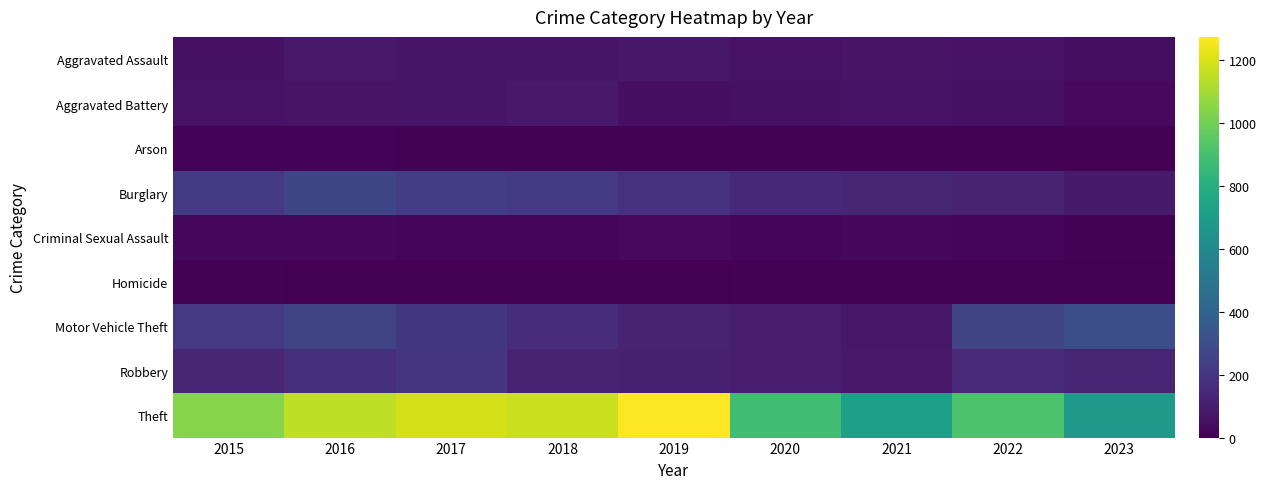

Reading left to right, extract all data points from this chart.

Aggravated Assault: 2015=56	2016=88	2017=72	2018=72	2019=80	2020=62	2021=66	2022=61	2023=46
Aggravated Battery: 2015=60	2016=66	2017=71	2018=86	2019=53	2020=57	2021=60	2022=56	2023=33
Arson: 2015=10	2016=12	2017=7	2018=7	2019=5	2020=7	2021=6	2022=3	2023=0
Burglary: 2015=216	2016=266	2017=237	2018=218	2019=182	2020=146	2021=133	2022=129	2023=90
Criminal Sexual Assault: 2015=29	2016=26	2017=22	2018=24	2019=31	2020=15	2021=26	2022=21	2023=7
Homicide: 2015=5	2016=4	2017=4	2018=4	2019=4	2020=5	2021=6	2022=7	2023=1
Motor Vehicle Theft: 2015=212	2016=259	2017=208	2018=163	2019=123	2020=99	2021=82	2022=259	2023=307
Robbery: 2015=139	2016=178	2017=202	2018=121	2019=116	2020=97	2021=88	2022=151	2023=131
Theft: 2015=1041	2016=1151	2017=1188	2018=1170	2019=1272	2020=884	2021=716	2022=913	2023=688